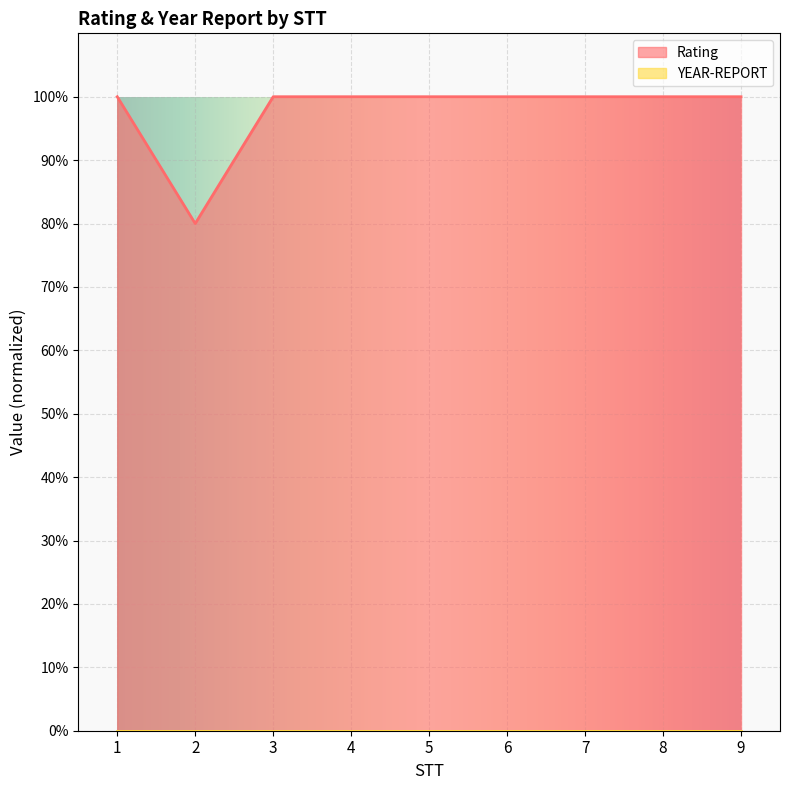

True or false: the data shows 1.3 at 2.

False